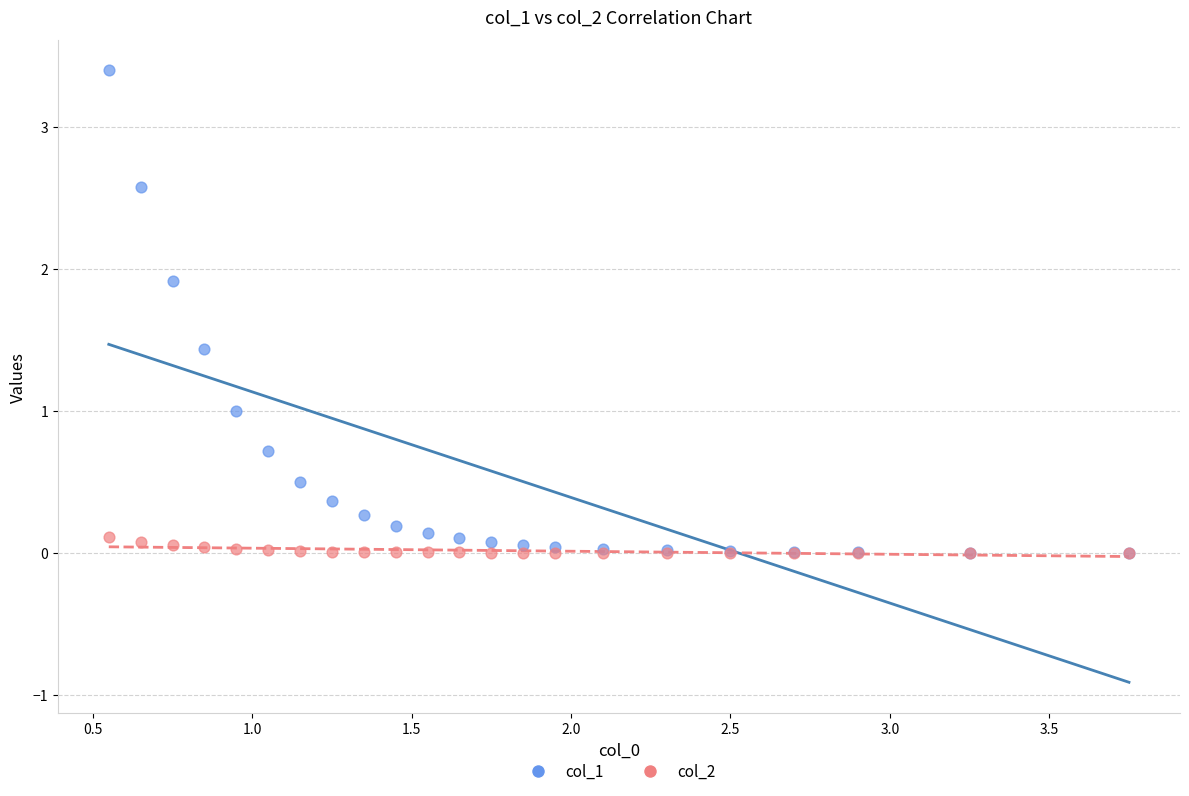

Which series has the widest spread of Y values?

col_1